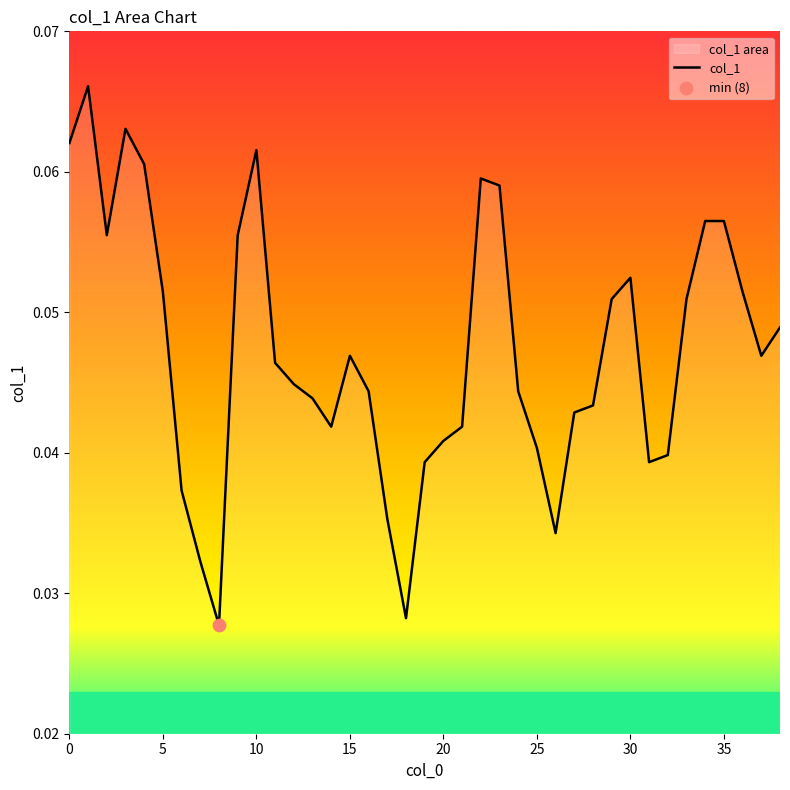

Between 24 and 15, which is larger?

15